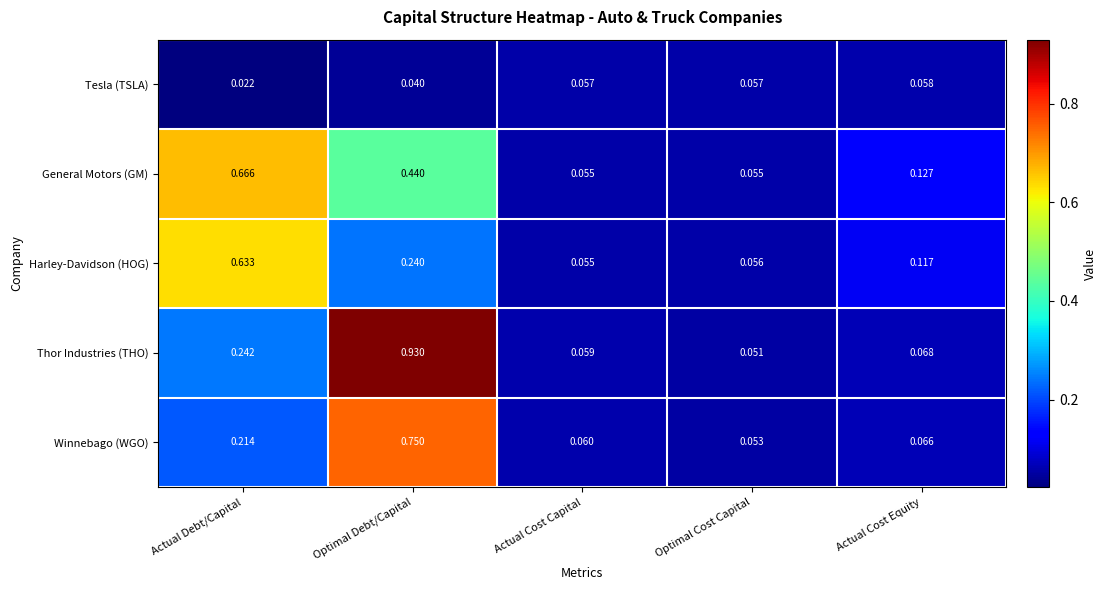

Which series has the largest range (max minus min)?

Thor Industries (THO)